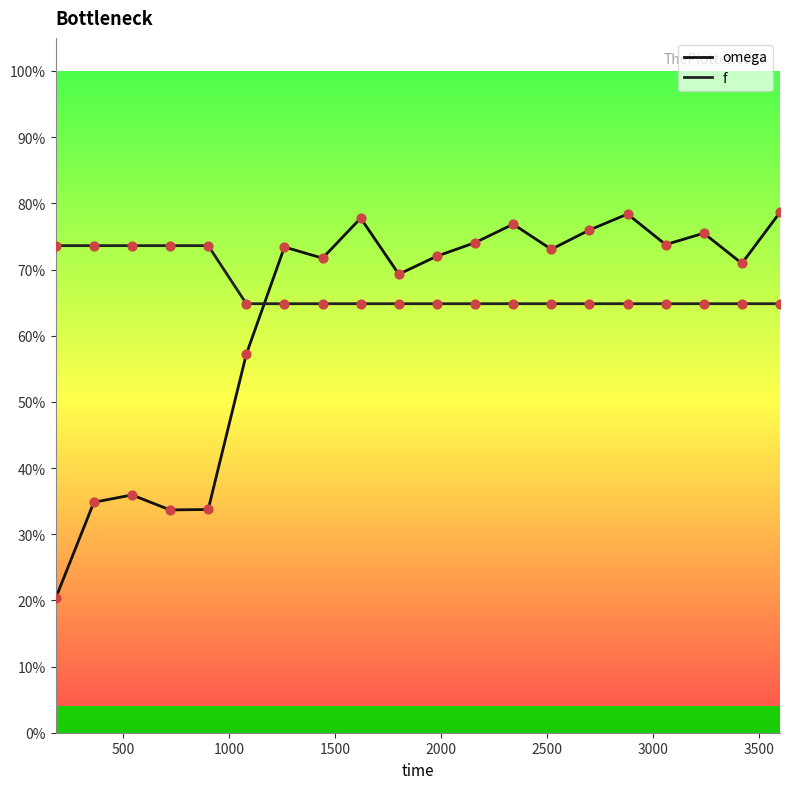

Which series reaches the minimum Y coordinate?

omega